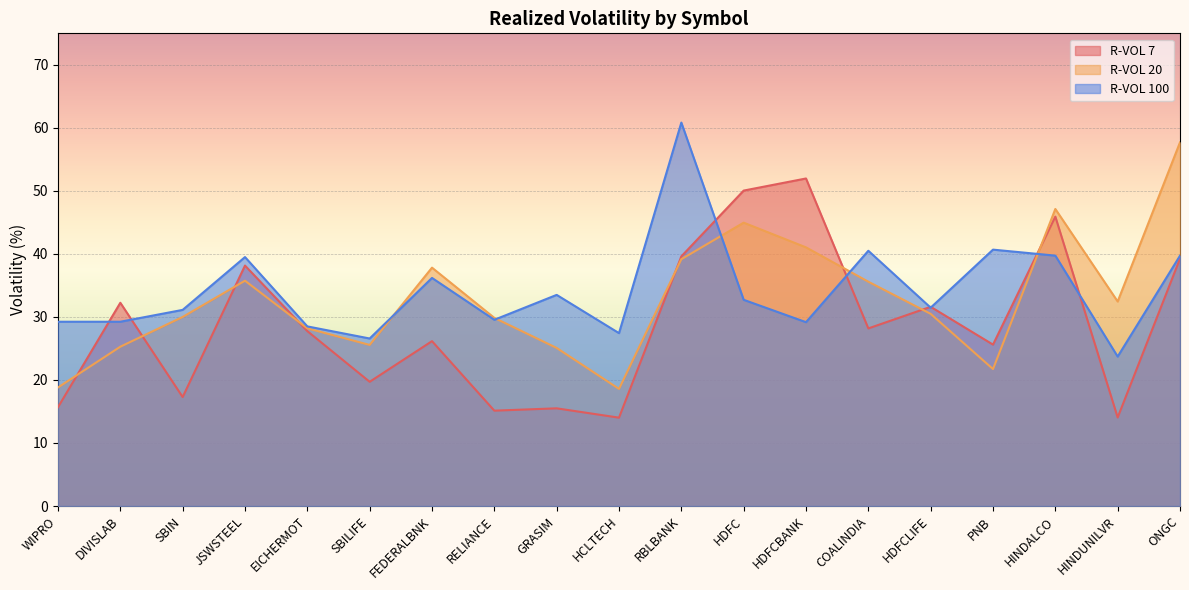

What are all the series names shown in the legend?

R-VOL 7, R-VOL 20, R-VOL 100